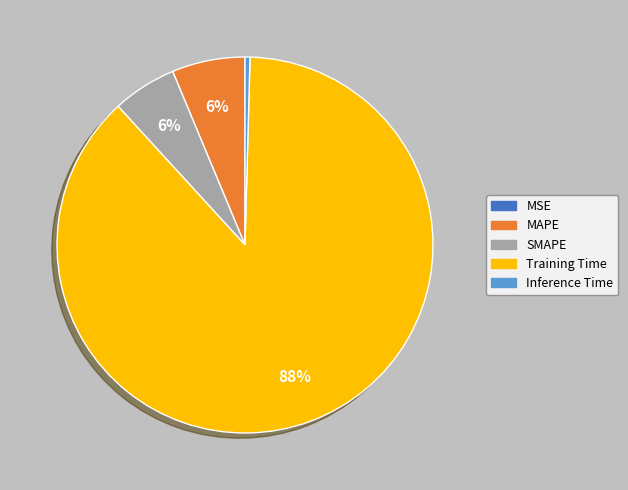

Combined, do Training Time and MAPE account for over 50%?

Yes